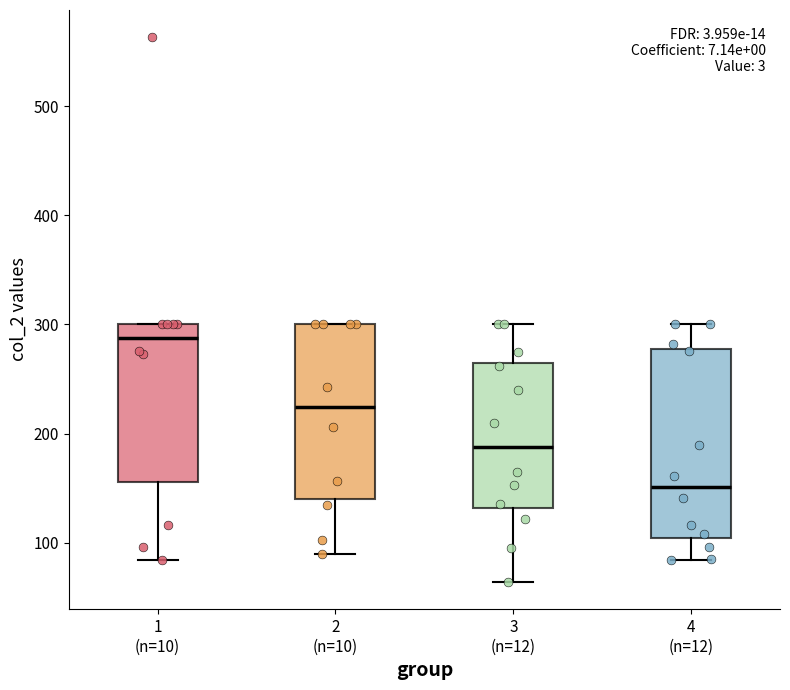

Where does the lower whisker of the box for 4 (n=12) end on the y-axis? The values are not printed on the chart, so give them approximately, as read against the axis.

80